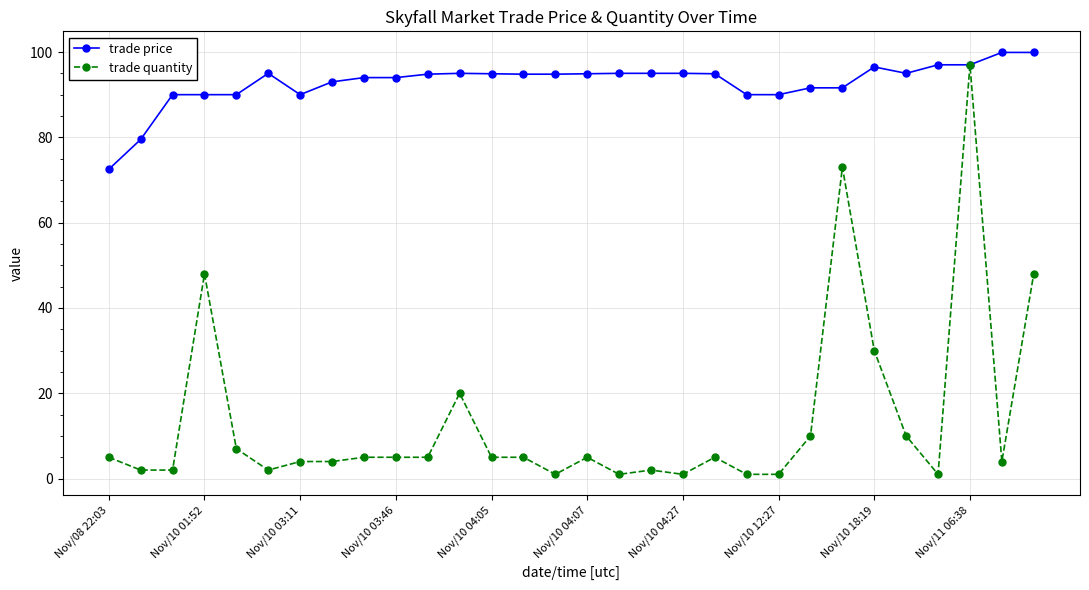

What is the value of the trade price point at the 23rd from the left?

91.6